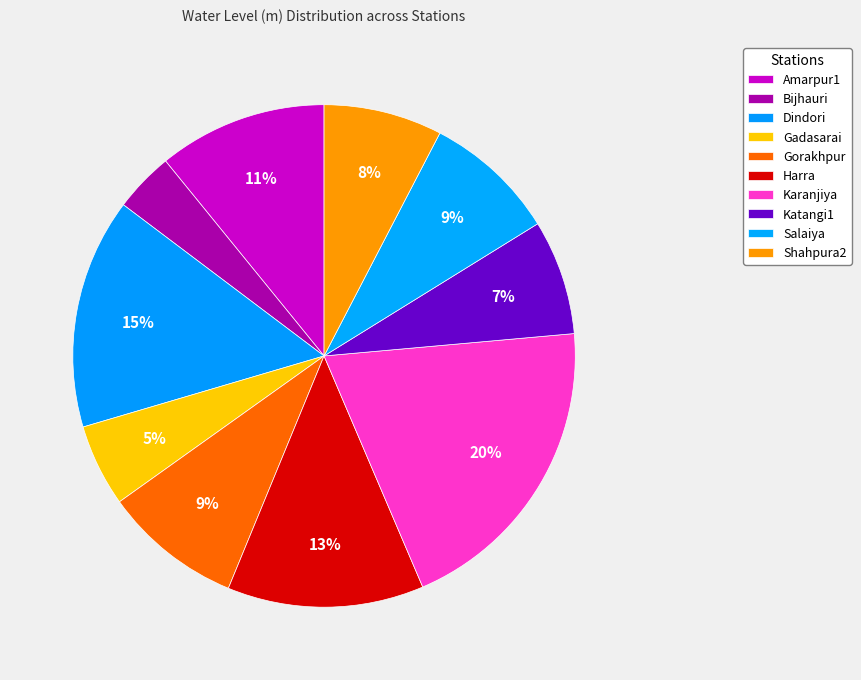

Which has a higher value, Dindori or Harra?

Dindori